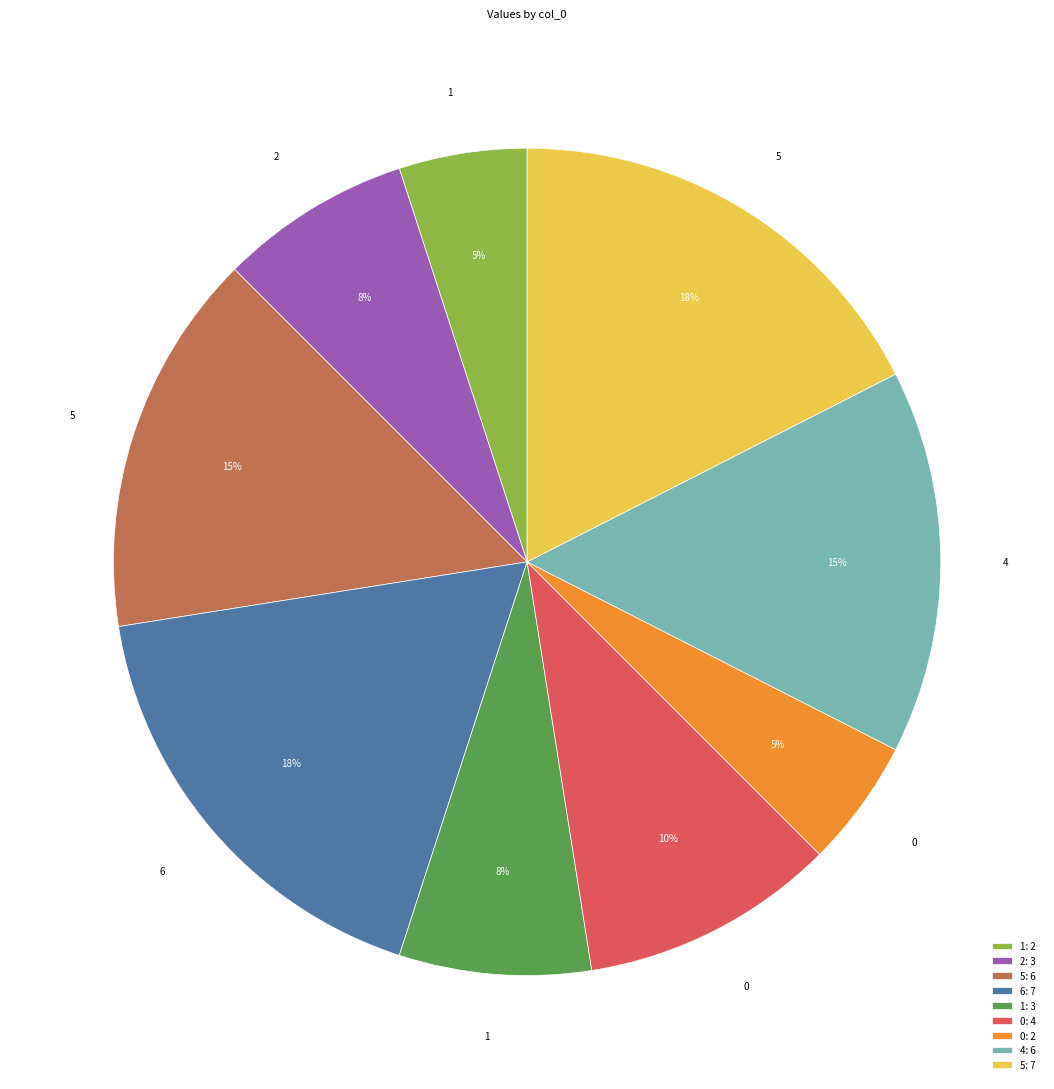

Does any single category account for the majority?

No